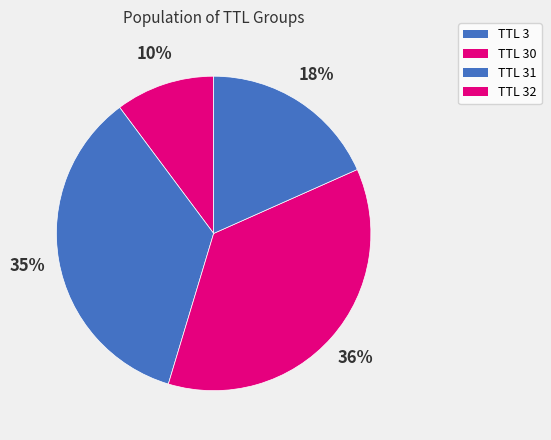

Count the number of slices in the pie.

4